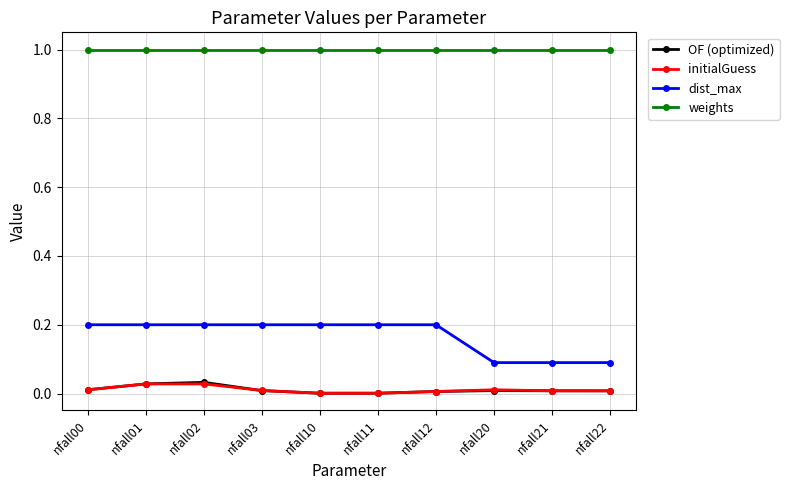

Is the value of weights at nfall03 greater than the value of dist_max at nfall10?

Yes